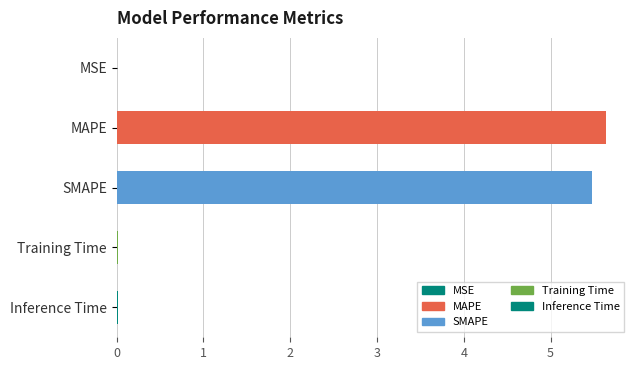

What is the difference between the maximum and minimum values?

5.6